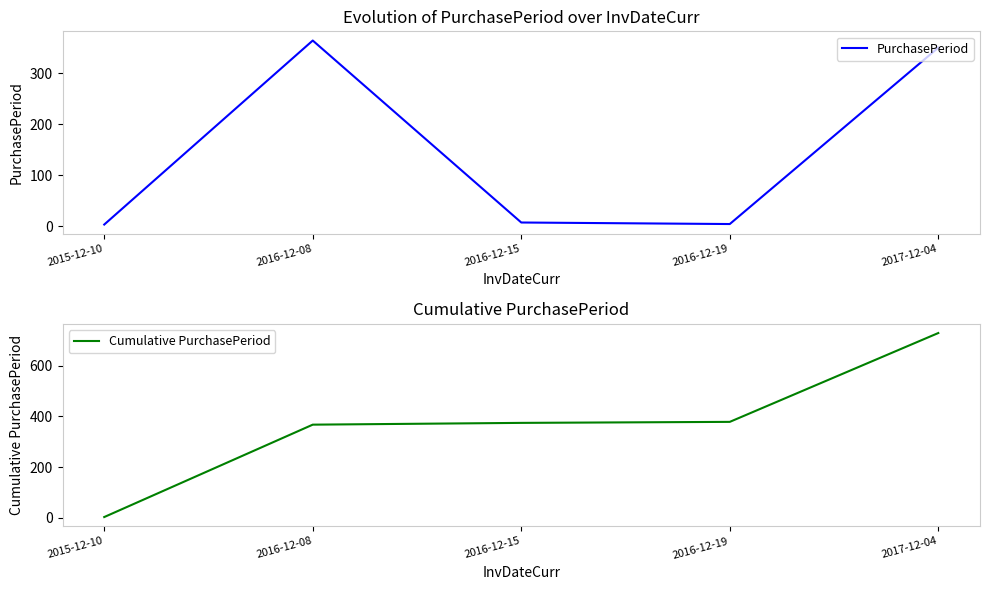

True or false: Cumulative PurchasePeriod has a value of 3 at 2015-12-10.

True